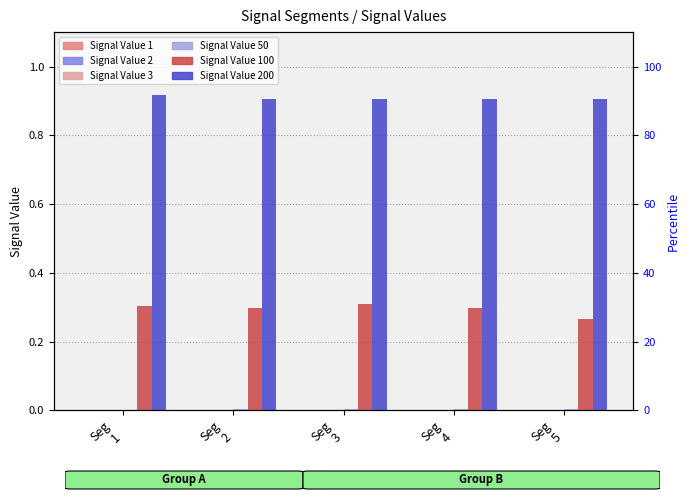

What is the total value across all series at Seg
5?

1.2